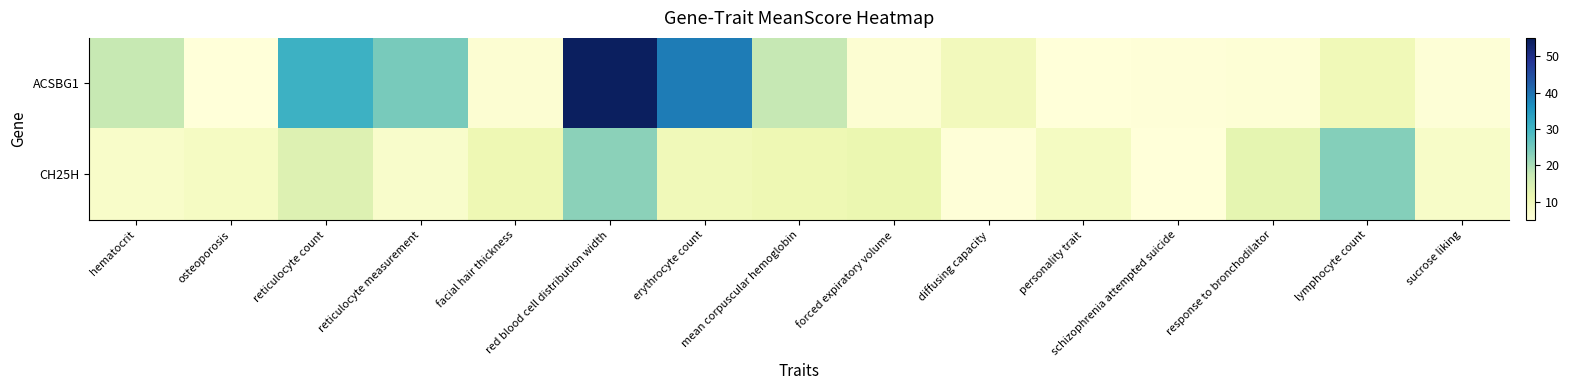

Reading right to left, what are all the values shown in this chart?

ACSBG1: sucrose liking=5.5	lymphocyte count=10.1	response to bronchodilator=5.7	schizophrenia attempted suicide=5.2	personality trait=5.2	diffusing capacity=9.5	forced expiratory volume=6.0	mean corpuscular hemoglobin=17.7	erythrocyte count=38.7	red blood cell distribution width=54.1	facial hair thickness=6.0	reticulocyte measurement=24.4	reticulocyte count=30.8	osteoporosis=5.2	hematocrit=17.5
CH25H: sucrose liking=7.7	lymphocyte count=23.2	response to bronchodilator=12.4	schizophrenia attempted suicide=5.1	personality trait=8.7	diffusing capacity=5.3	forced expiratory volume=11.5	mean corpuscular hemoglobin=10.7	erythrocyte count=10.0	red blood cell distribution width=22.6	facial hair thickness=10.7	reticulocyte measurement=7.2	reticulocyte count=13.8	osteoporosis=8.4	hematocrit=7.5